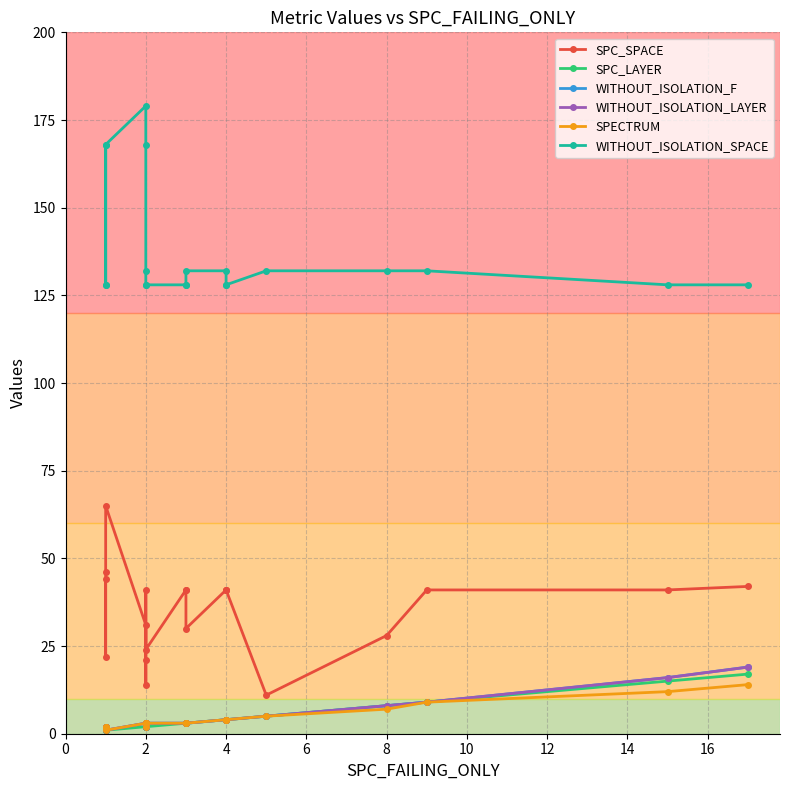

What are all the series names shown in the legend?

SPC_SPACE, SPC_LAYER, WITHOUT_ISOLATION_F, WITHOUT_ISOLATION_LAYER, SPECTRUM, WITHOUT_ISOLATION_SPACE